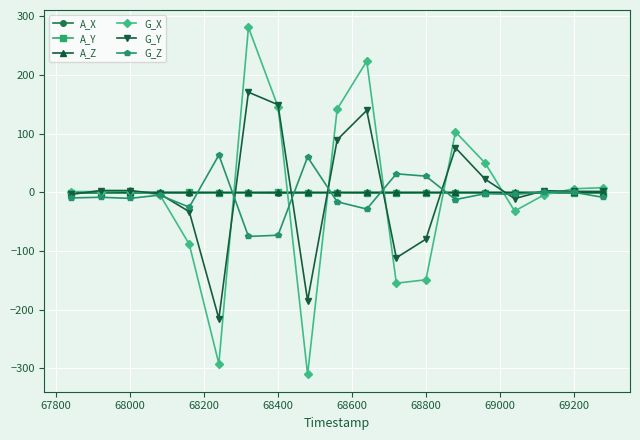

Which series has the widest spread of values?

G_X